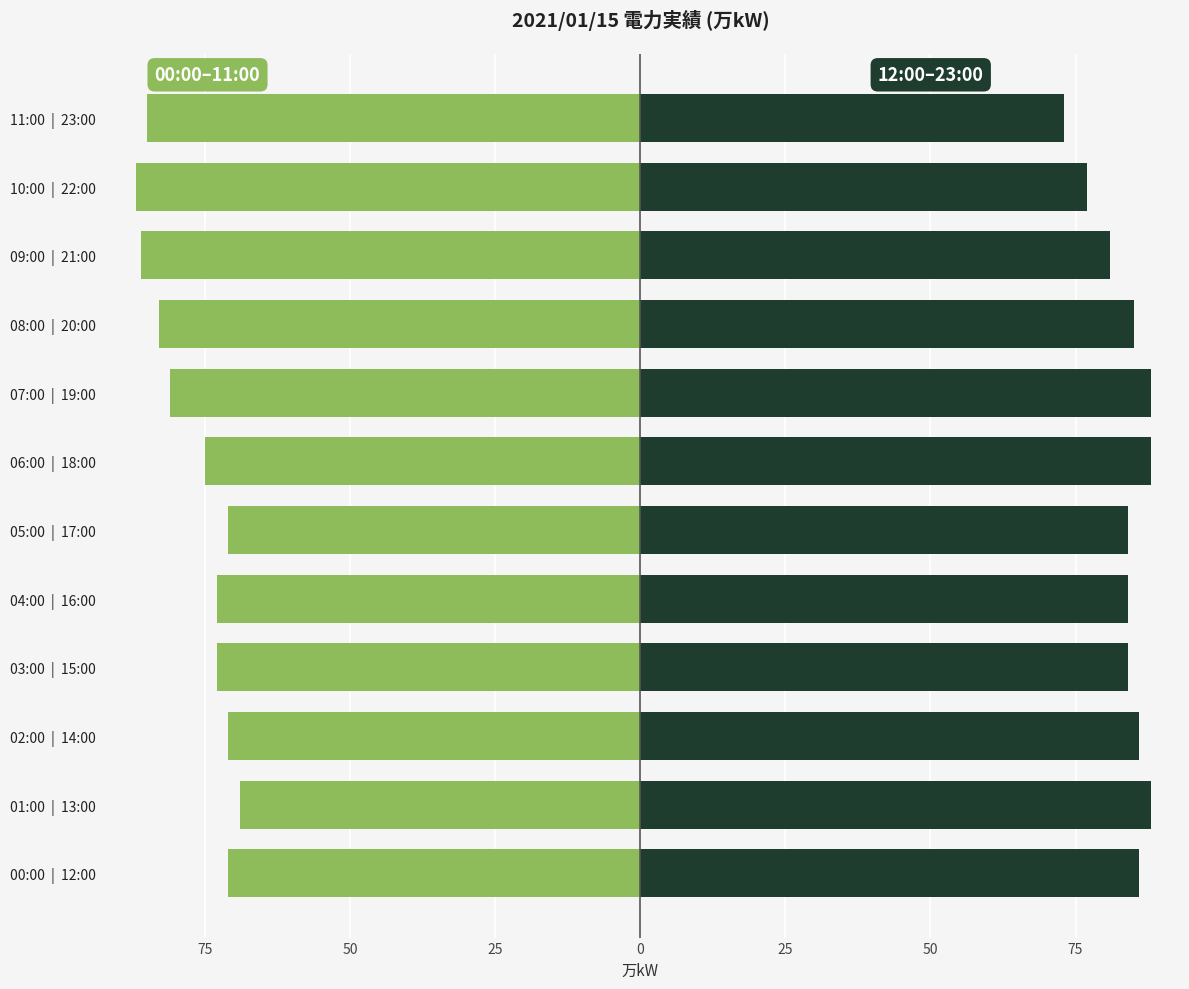

Between 04:00 | 16:00 and 01:00 | 13:00, which is larger?

01:00 | 13:00